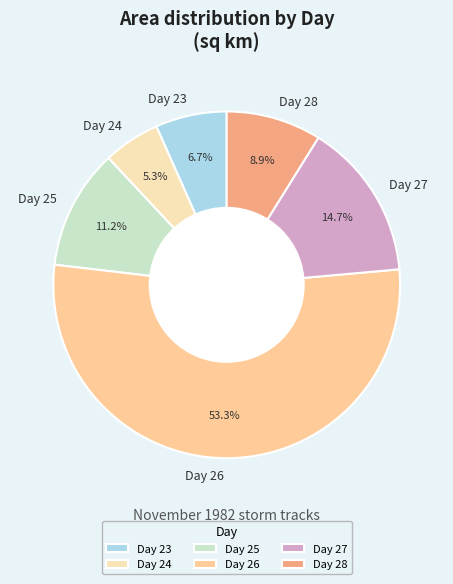

Which category has the smallest portion of the pie?

Day 24